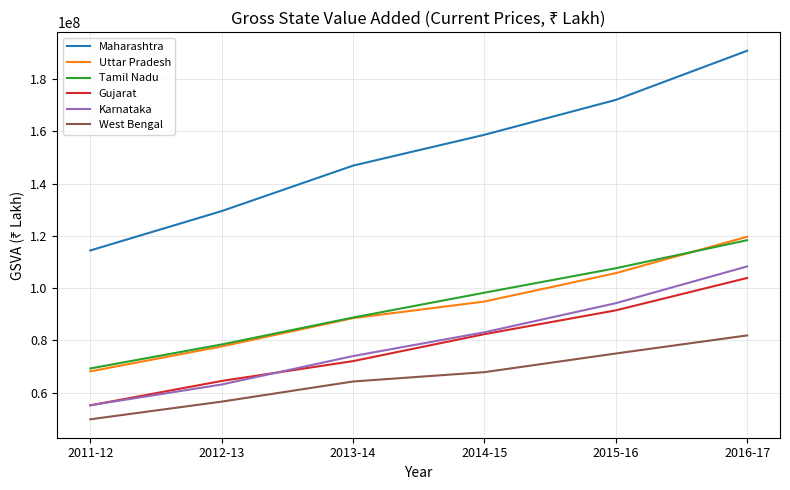

What is the difference between the highest and lowest values at 2016-17?

108914481